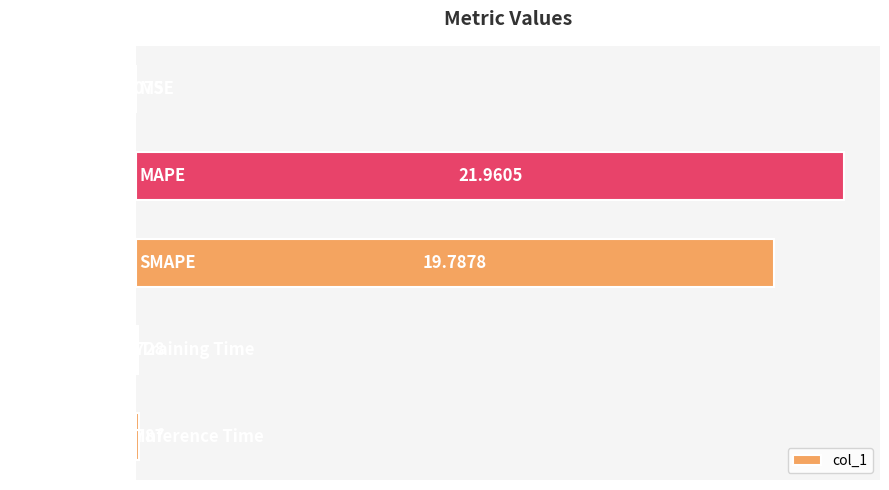

What is the maximum value shown in the chart?

22.0